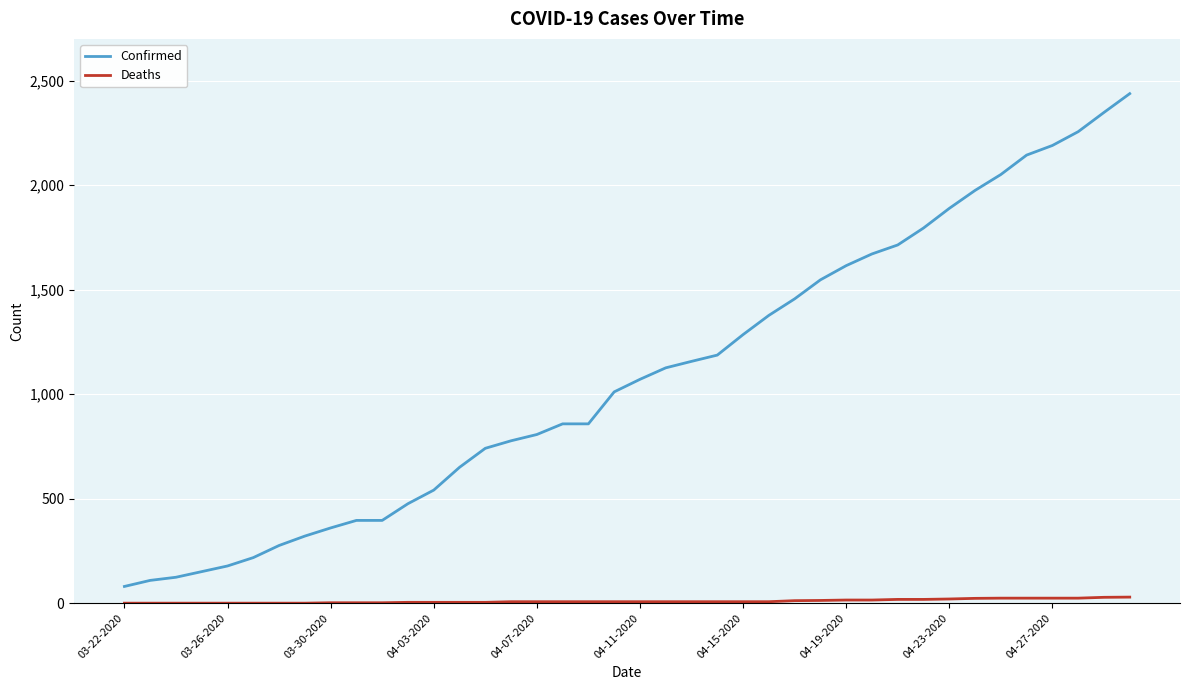

What is the highest value of the Confirmed series?

2438